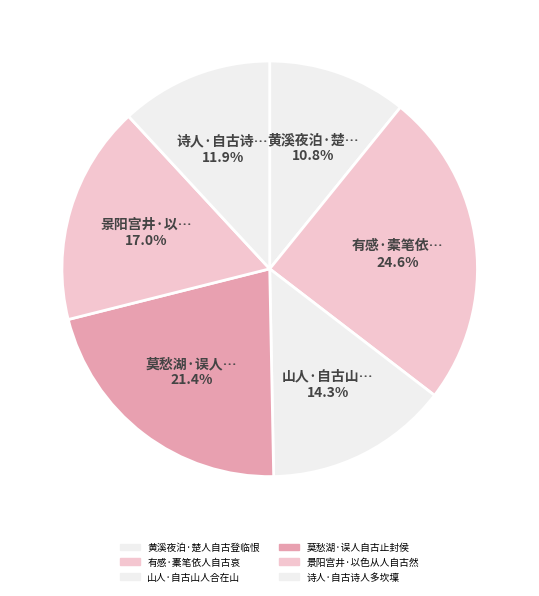

Approximately how many times larger is the value at 诗人·自古诗人多坎壈 compared to 黄溪夜泊·楚人自古登临恨?

1.1